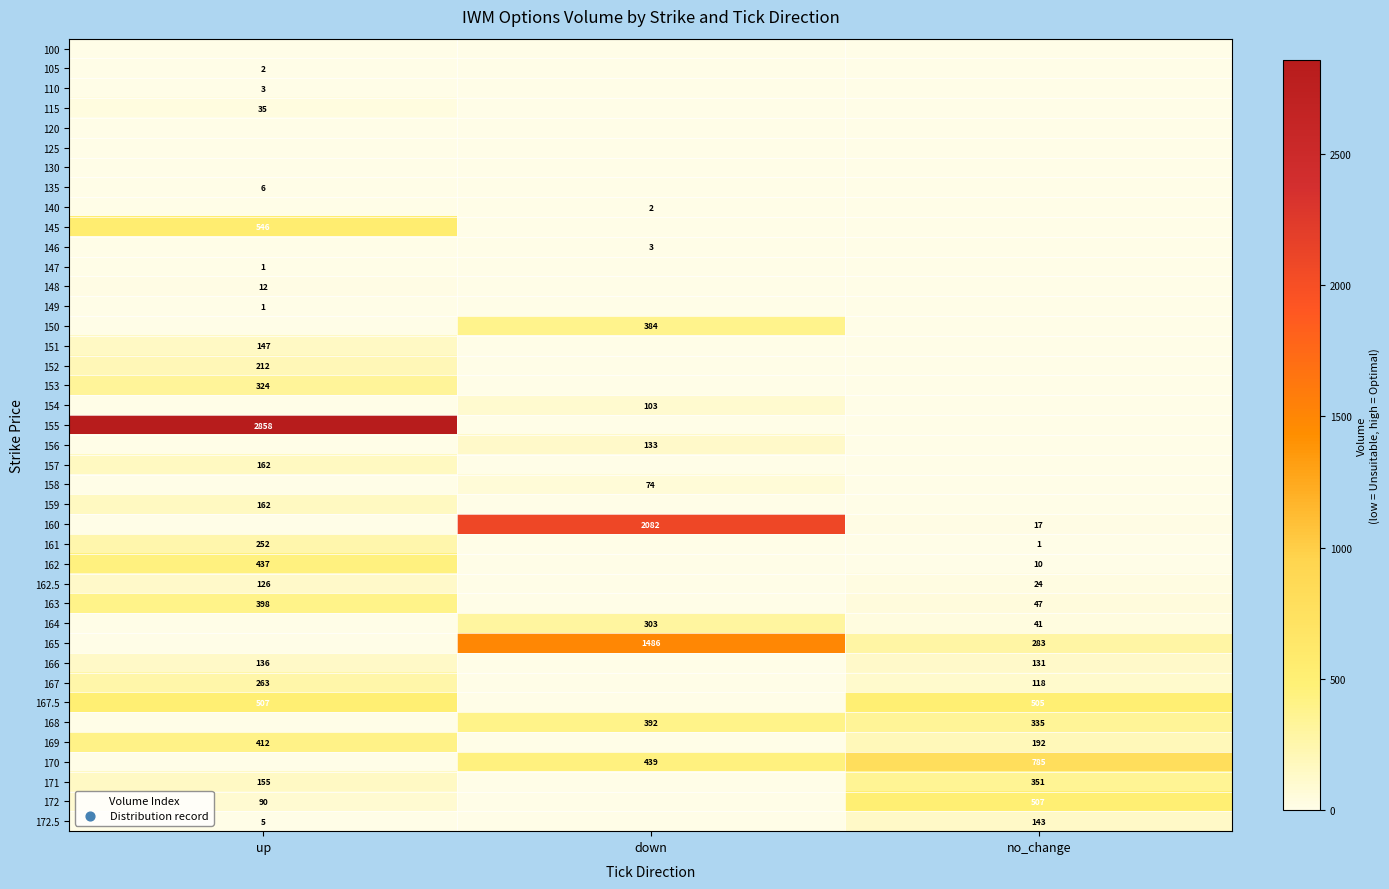

What is the difference between the 166 values at no_change and up?

5